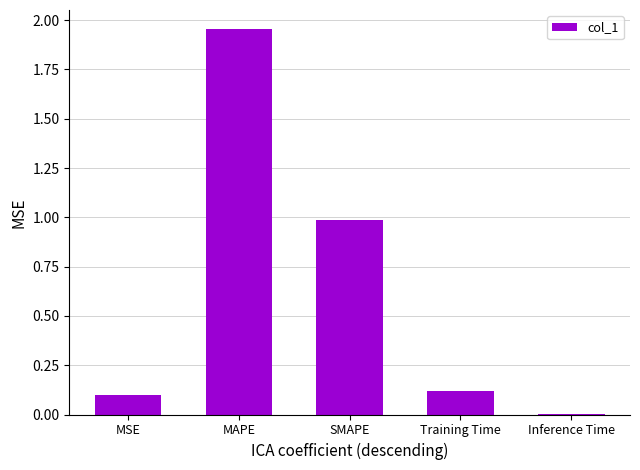

Are the bars horizontal?

No